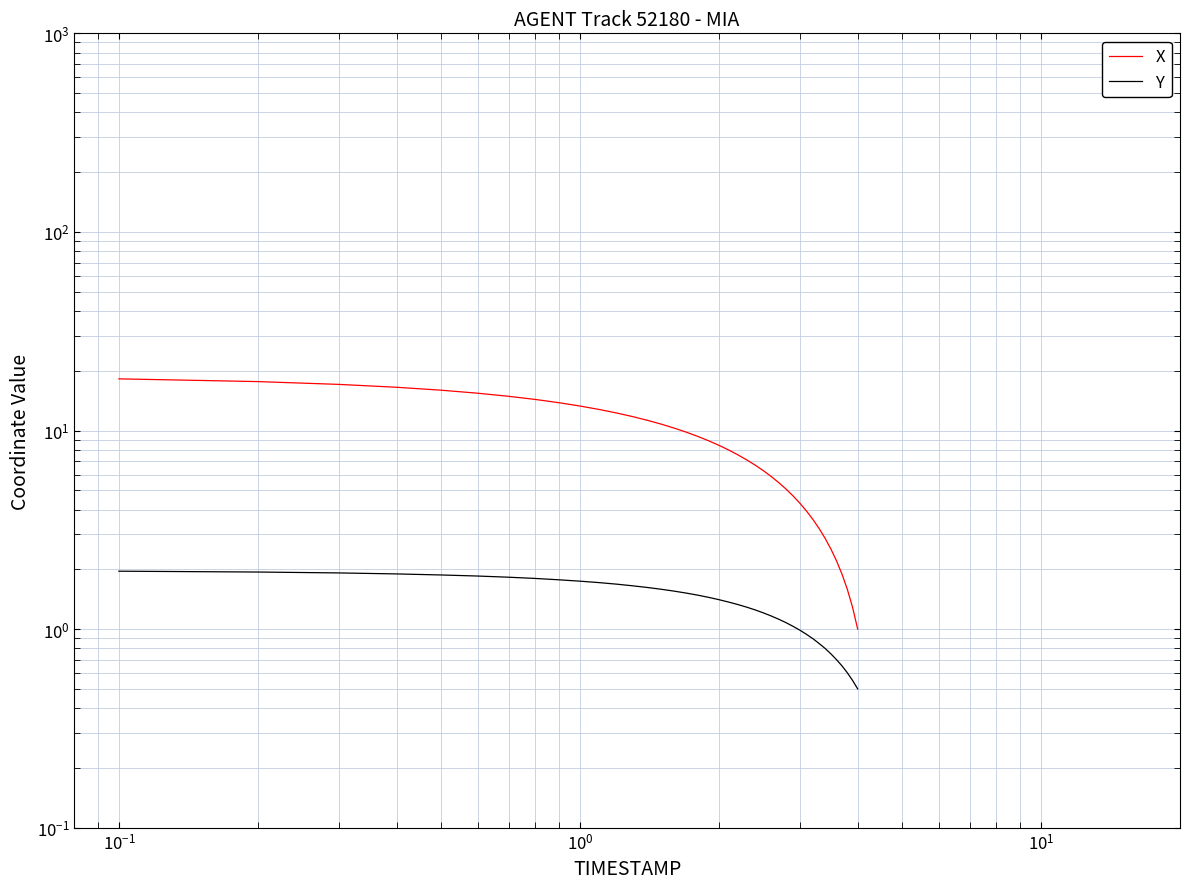

How many data points in X are above 8?

20